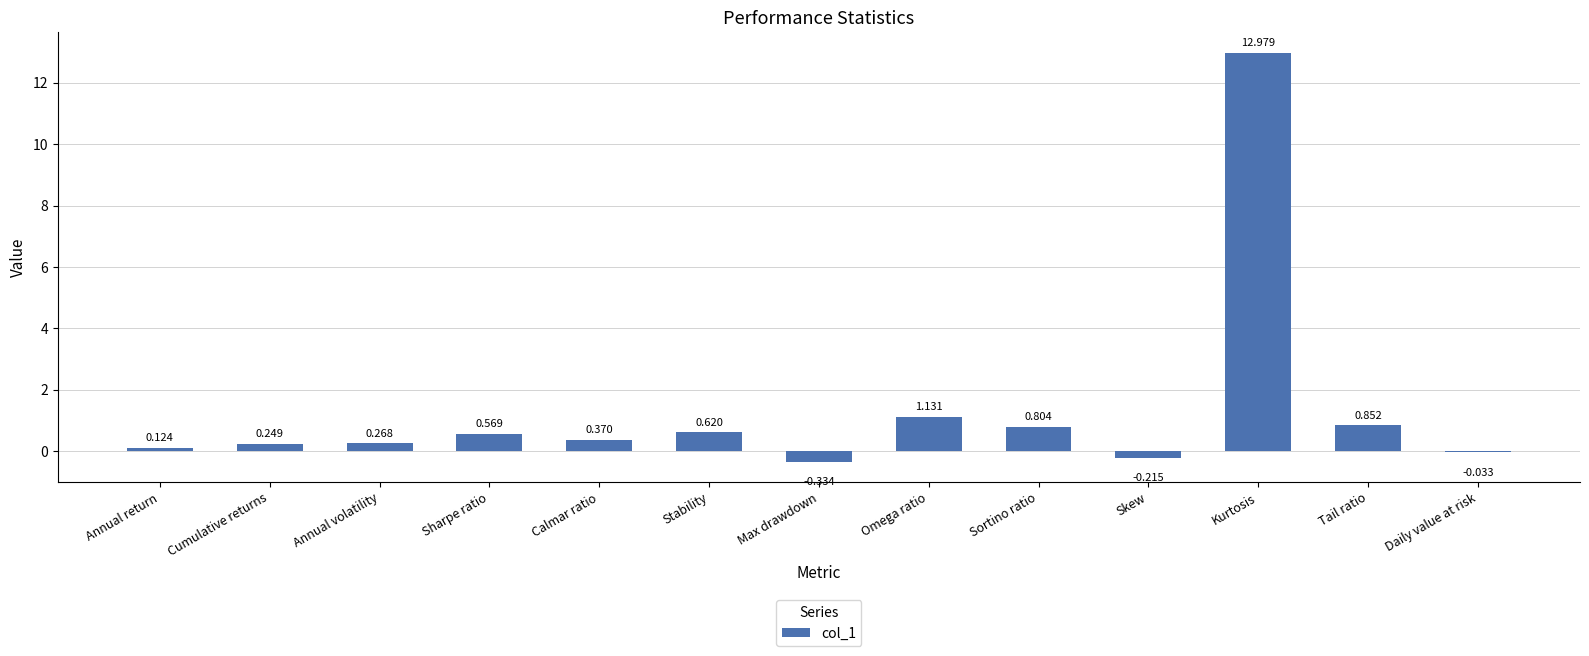

Between Kurtosis and Annual return, which is larger?

Kurtosis